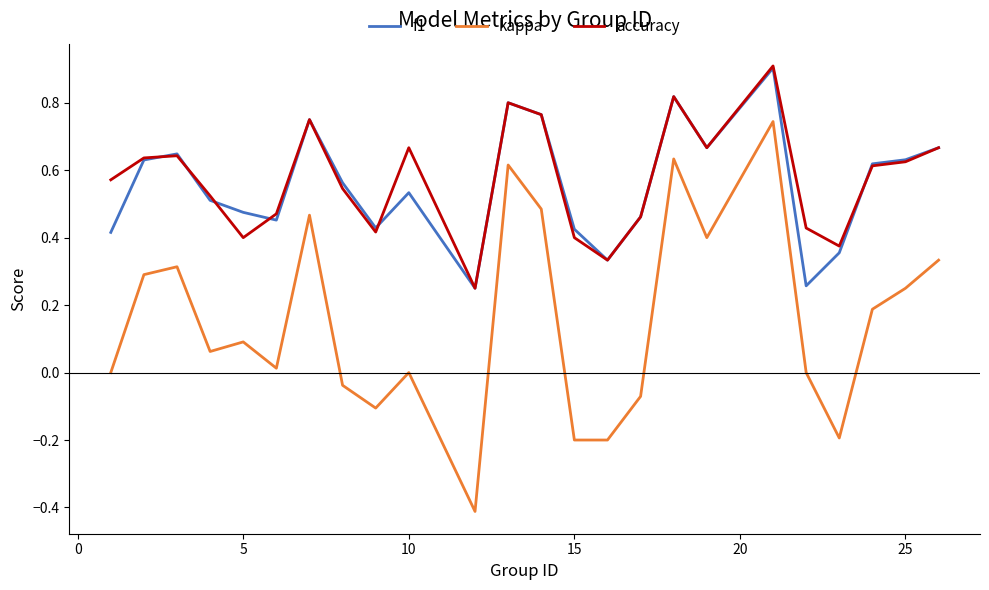

Which series has the largest range (max minus min)?

kappa